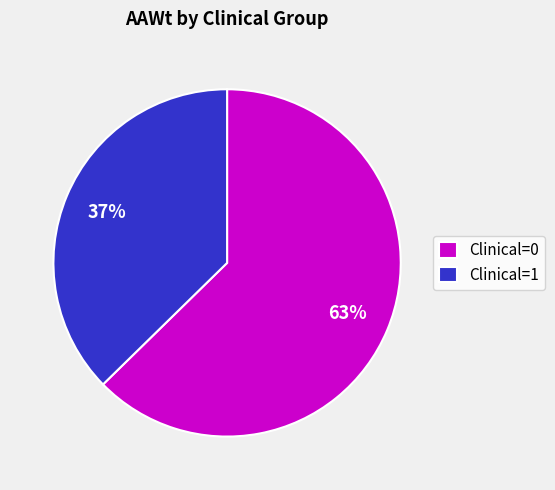

Do Clinical=1 and Clinical=0 together represent more than half of the pie?

Yes